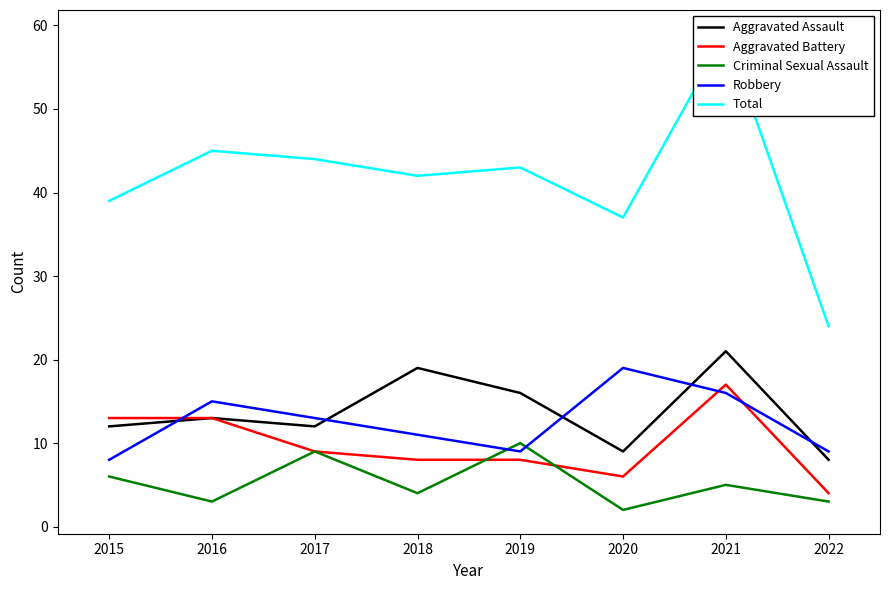

What is the minimum value shown in the chart?

2